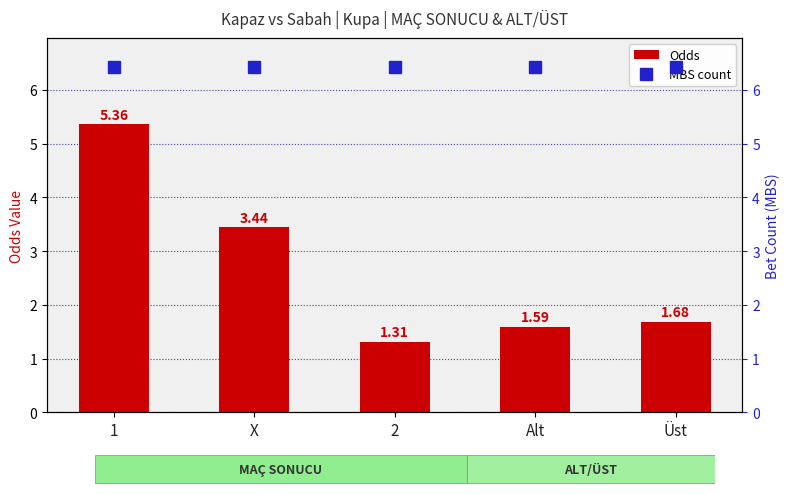

What is the difference between the Odds values at 1 and X?

1.9